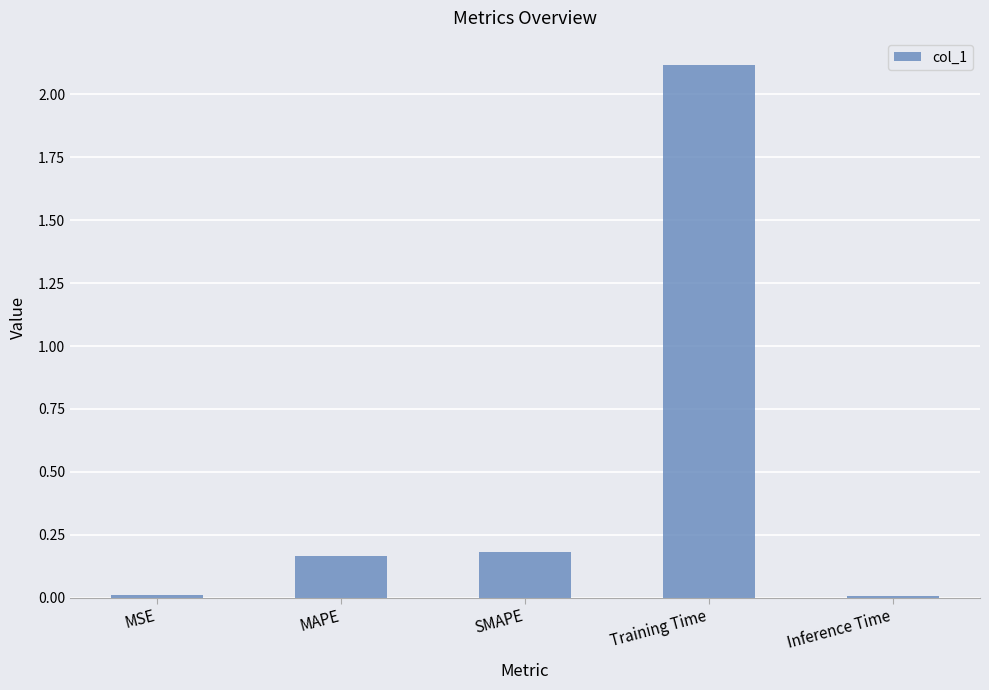

Which has a higher value, MSE or Training Time?

Training Time